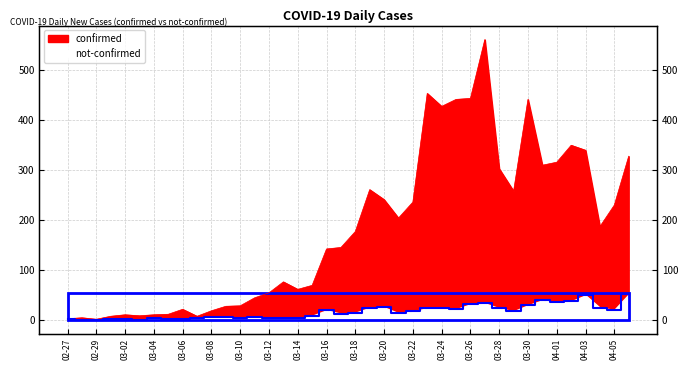

True or false: confirmed and not-confirmed cross at least once.

False